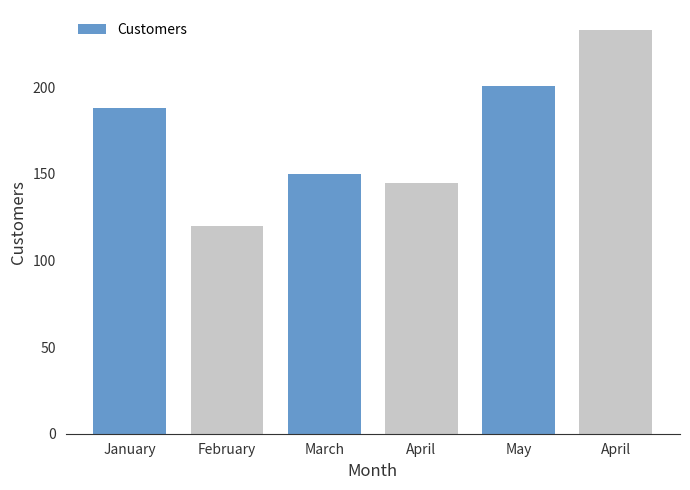

Where is the data nearest to the value 176?

January